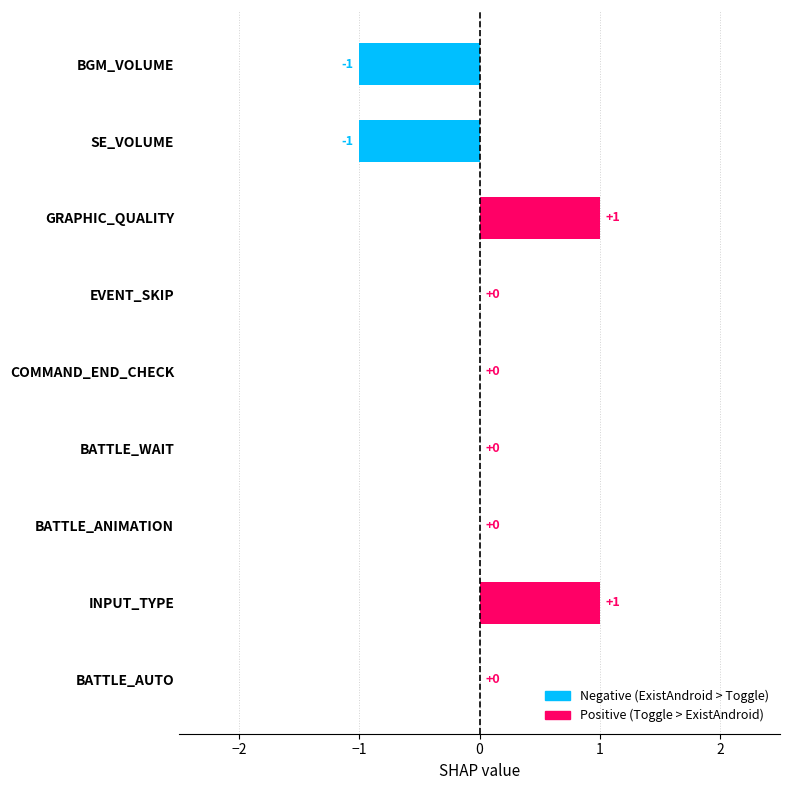

List the series in order of their peak value, lowest first.

Toggle, ExistAndroid